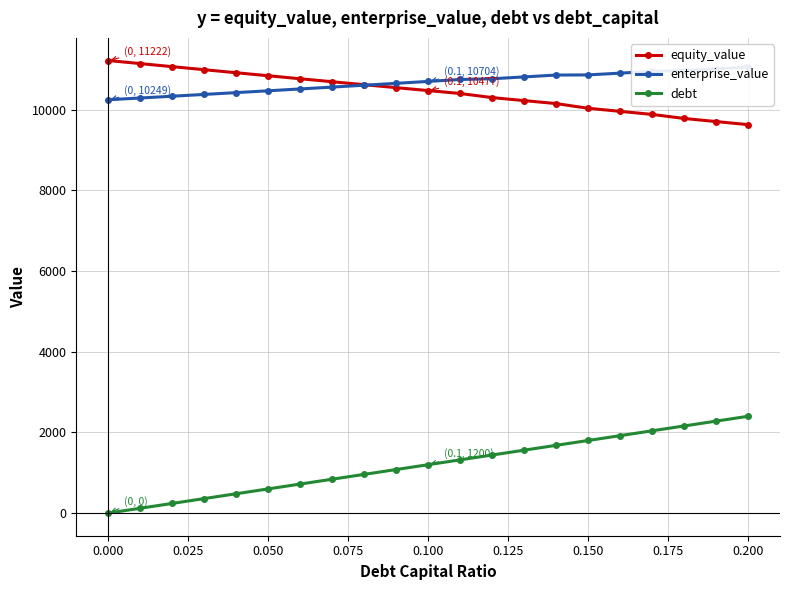

True or false: debt and equity_value intersect in this chart.

False